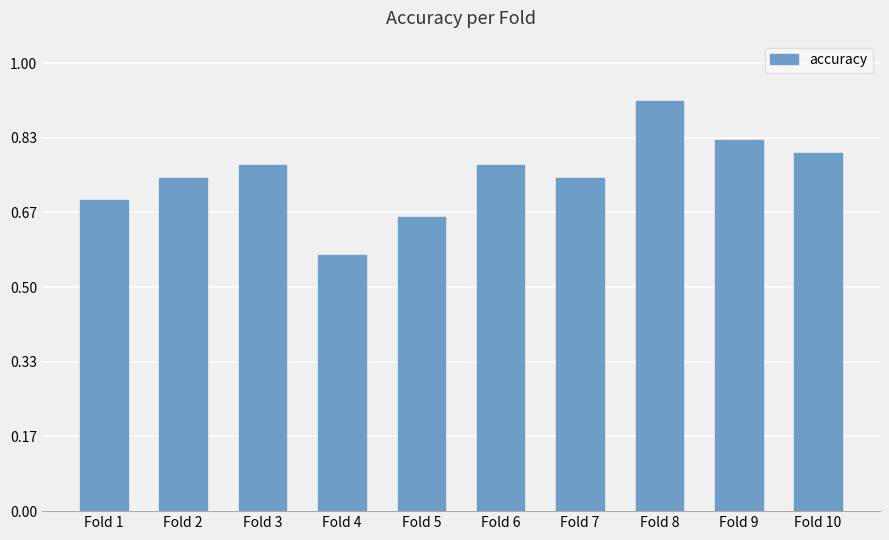

Which has a higher value, Fold 8 or Fold 2?

Fold 8